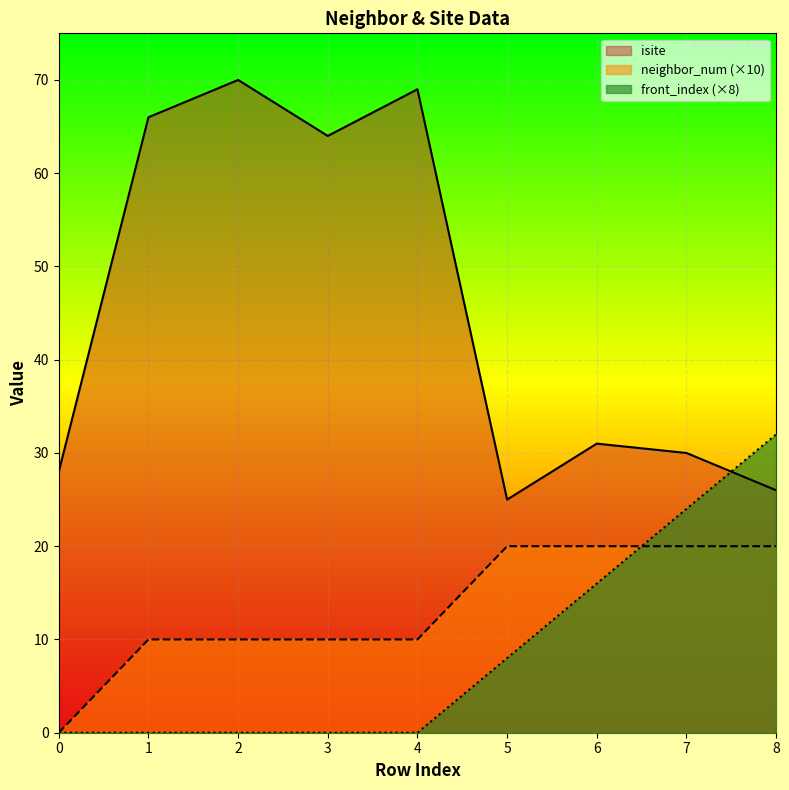

At 0, list the series in order from smallest to largest.

neighbor_num, front_index, isite